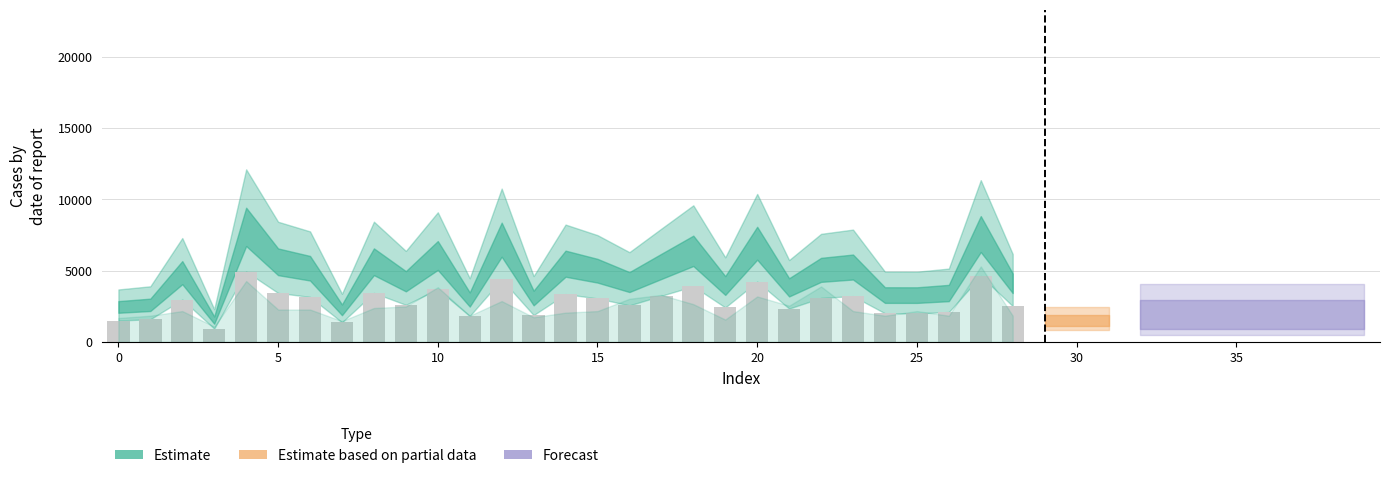

How many values exceed 2967?

15